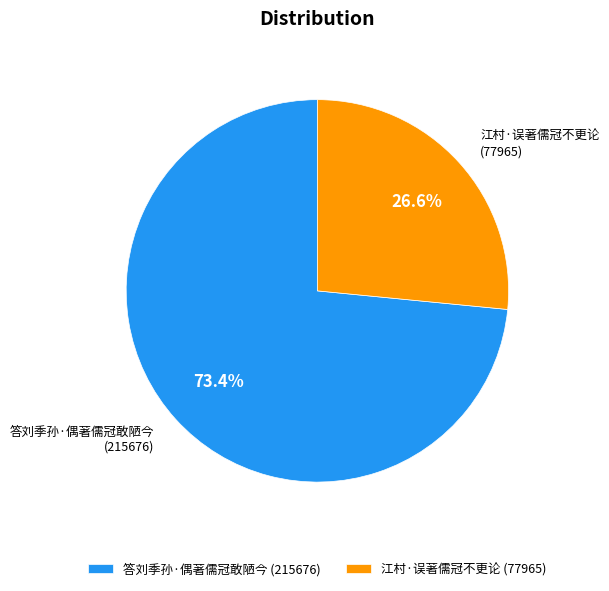

Count the number of slices in the pie.

2